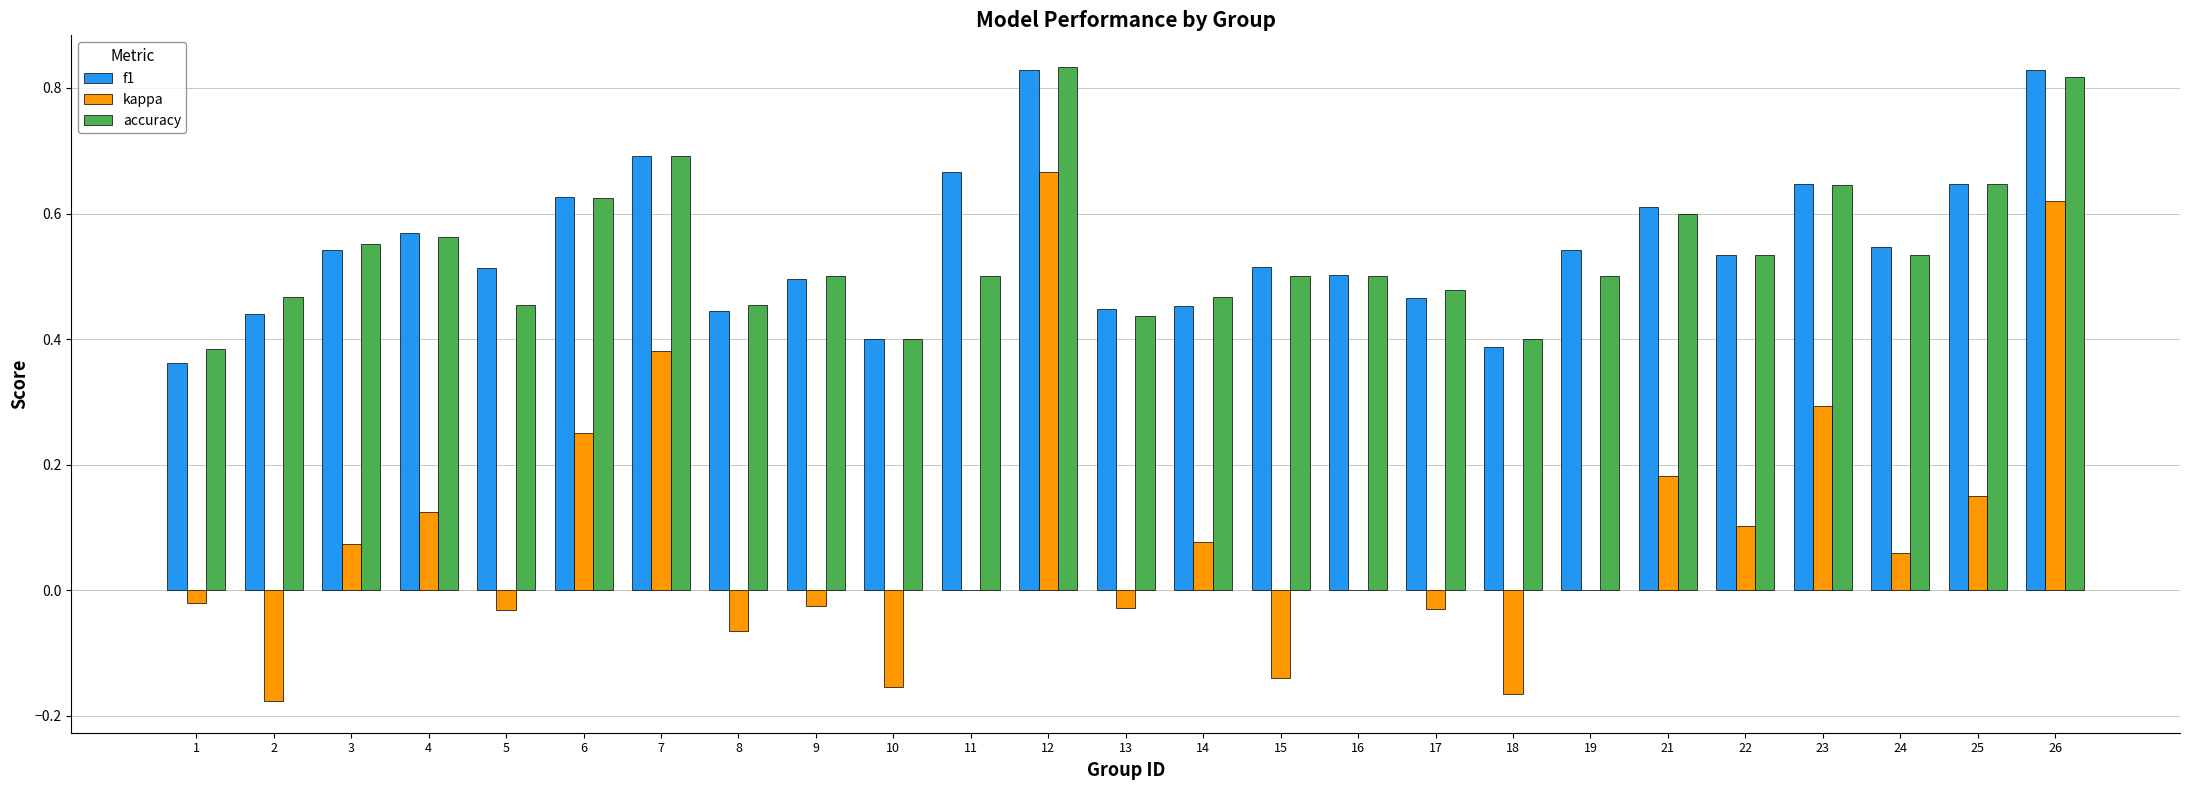

At which category is the sum across all series the highest?

12